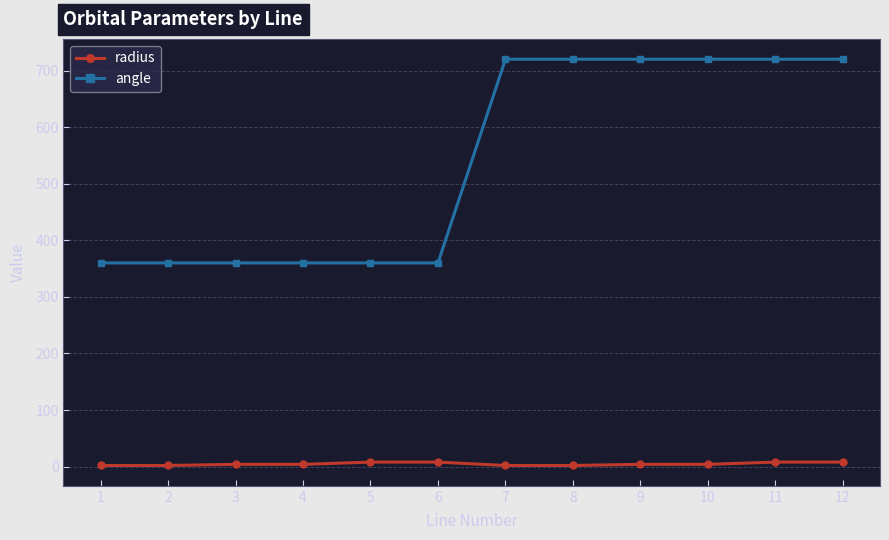

True or false: angle has a value of 212 at 10.

False